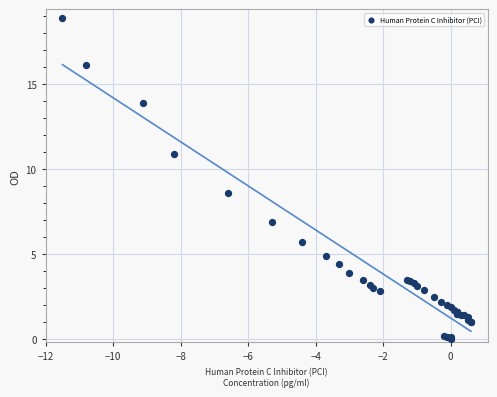

What Y value in the scatter plot is closest to 9?

8.6